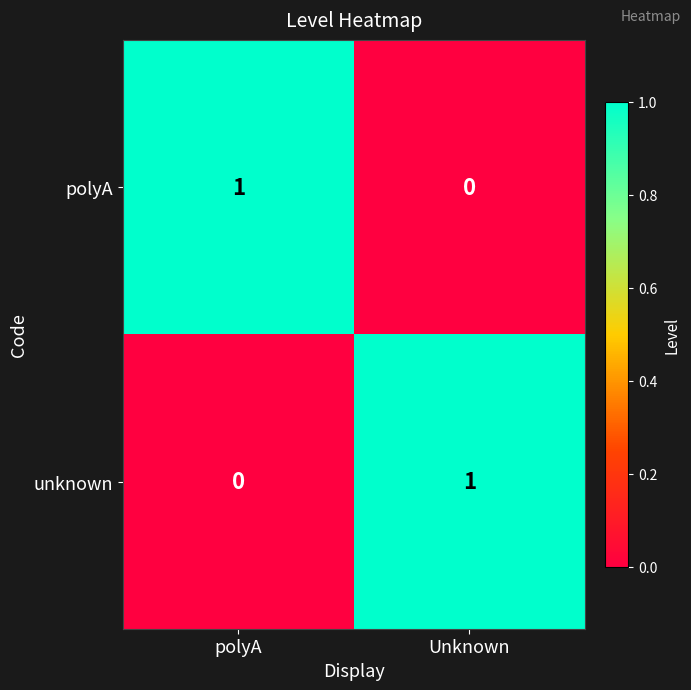

Reading left to right, transcribe all the data shown in this chart.

polyA: polyA=1	Unknown=0
unknown: polyA=0	Unknown=1